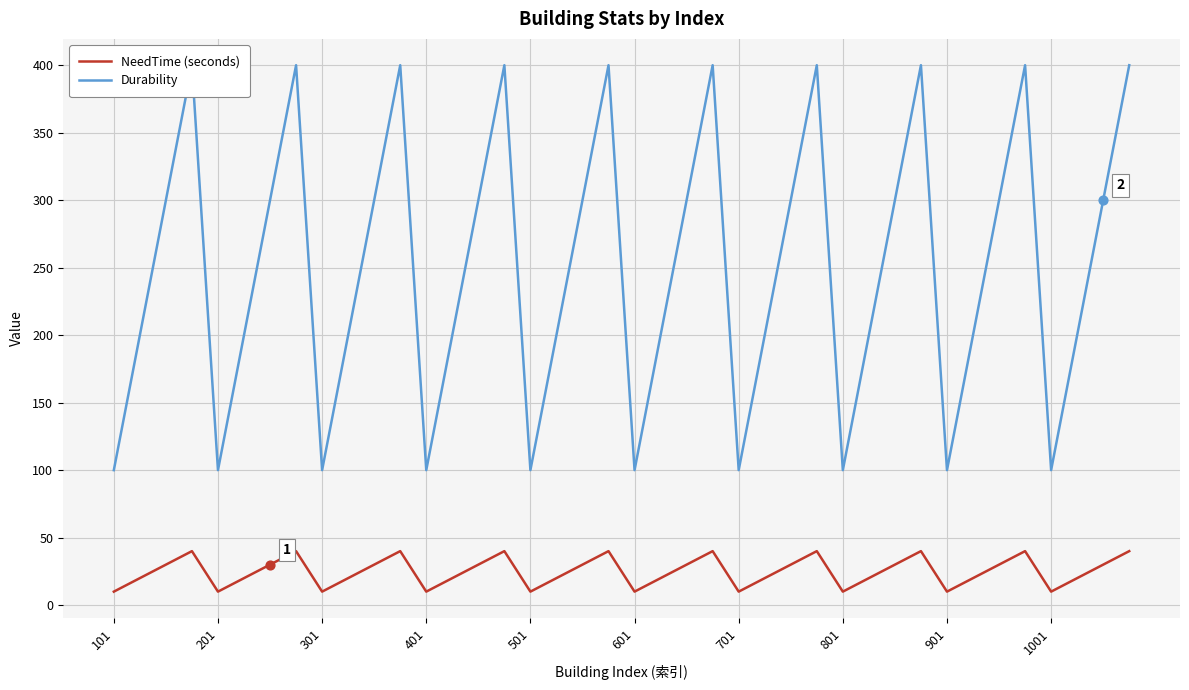

Is the value of NeedTime (seconds) at 13 greater than the value of Durability at 101?

No